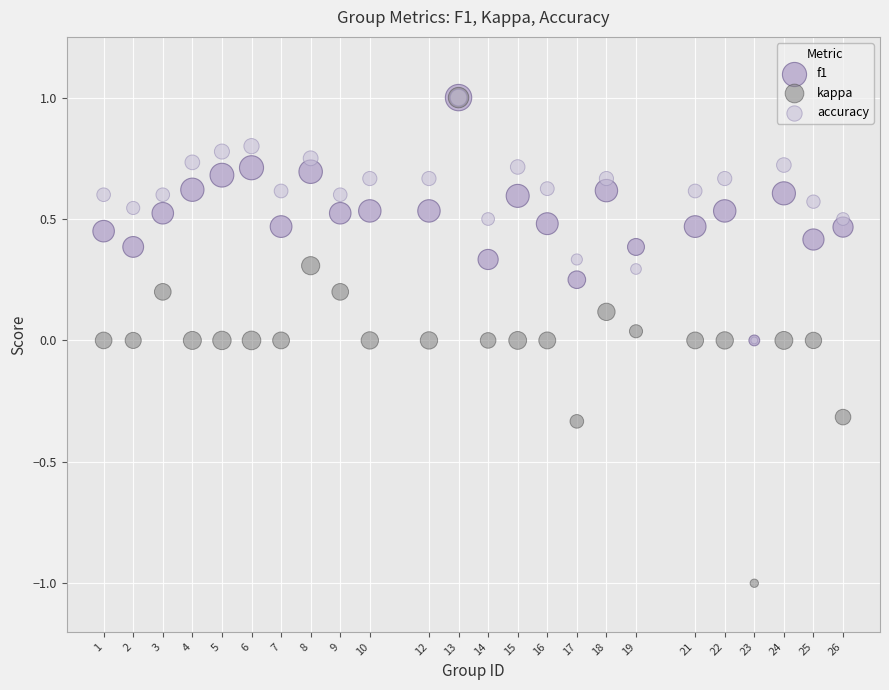

Which series has the largest Y range (max minus min)?

kappa